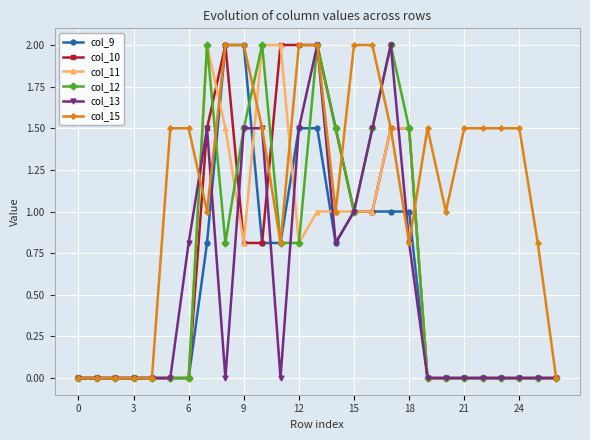

Reading right to left, extract all data points from this chart.

col_9: 0.0	0.0	0.0	0.0	0.0	0.0	0.0	0.0	1.0	1.0	1.0	1.0	0.8	1.5	1.5	0.8	0.8	2.0	2.0	0.8	0.0	0.0	0.0	0.0	0.0	0.0	0.0
col_10: 0.0	0.0	0.0	0.0	0.0	0.0	0.0	0.0	1.5	1.5	1.0	1.0	1.5	2.0	2.0	2.0	0.8	0.8	2.0	1.5	0.0	0.0	0.0	0.0	0.0	0.0	0.0
col_11: 0.0	0.0	0.0	0.0	0.0	0.0	0.0	0.0	1.5	1.5	1.0	1.0	1.0	1.0	0.8	2.0	2.0	0.8	1.5	2.0	0.0	0.0	0.0	0.0	0.0	0.0	0.0
col_12: 0.0	0.0	0.0	0.0	0.0	0.0	0.0	0.0	1.5	2.0	1.5	1.0	1.5	2.0	0.8	0.8	2.0	1.5	0.8	2.0	0.0	0.0	0.0	0.0	0.0	0.0	0.0
col_13: 0.0	0.0	0.0	0.0	0.0	0.0	0.0	0.0	0.8	2.0	1.5	1.0	0.8	2.0	1.5	0.0	1.5	1.5	0.0	1.5	0.8	0.0	0.0	0.0	0.0	0.0	0.0
col_15: 0.0	0.8	1.5	1.5	1.5	1.5	1.0	1.5	0.8	1.5	2.0	2.0	1.0	2.0	2.0	0.8	1.5	2.0	2.0	1.0	1.5	1.5	0.0	0.0	0.0	0.0	0.0